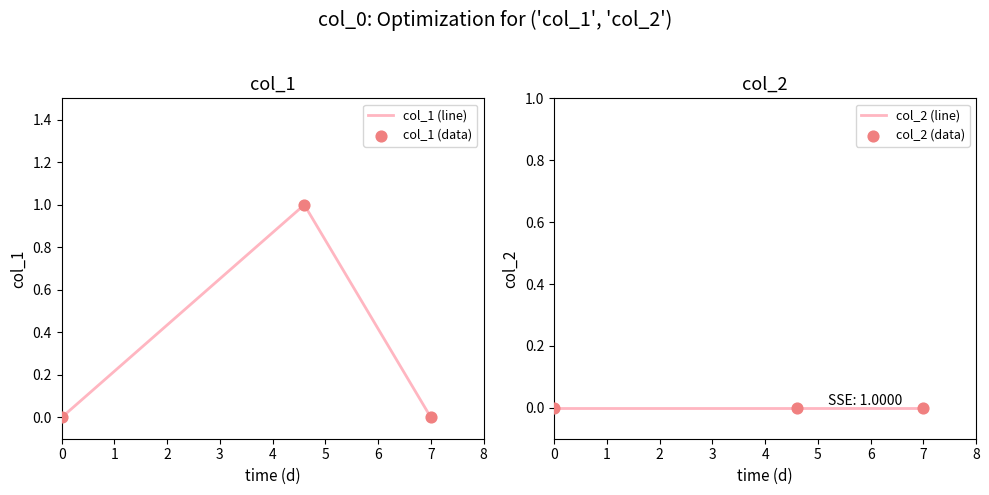

Which series has the largest total across all categories?

col_1 (line)